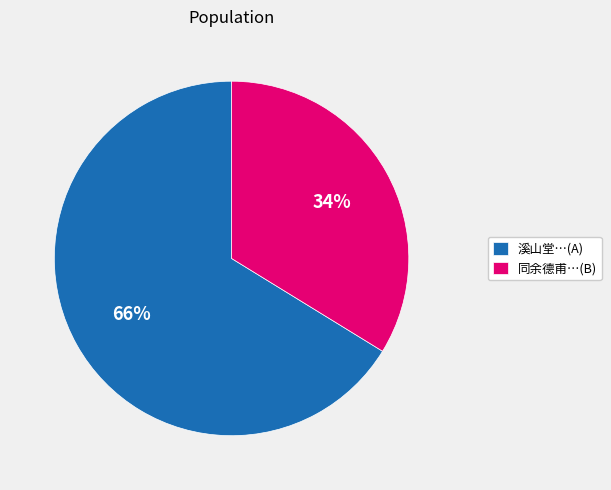

How many segments does this pie chart have?

2